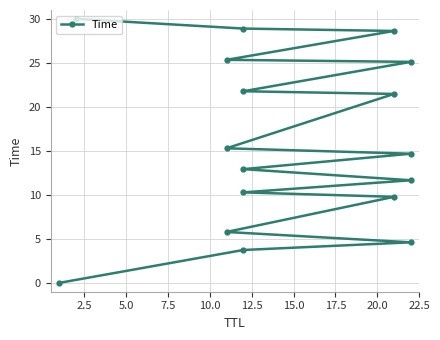

Reading left to right, list all the values displayed in this chart.

0.0	3.7	4.6	5.8	9.8	10.3	11.7	12.9	14.7	15.3	21.5	21.8	25.1	25.3	28.6	28.9	30.0